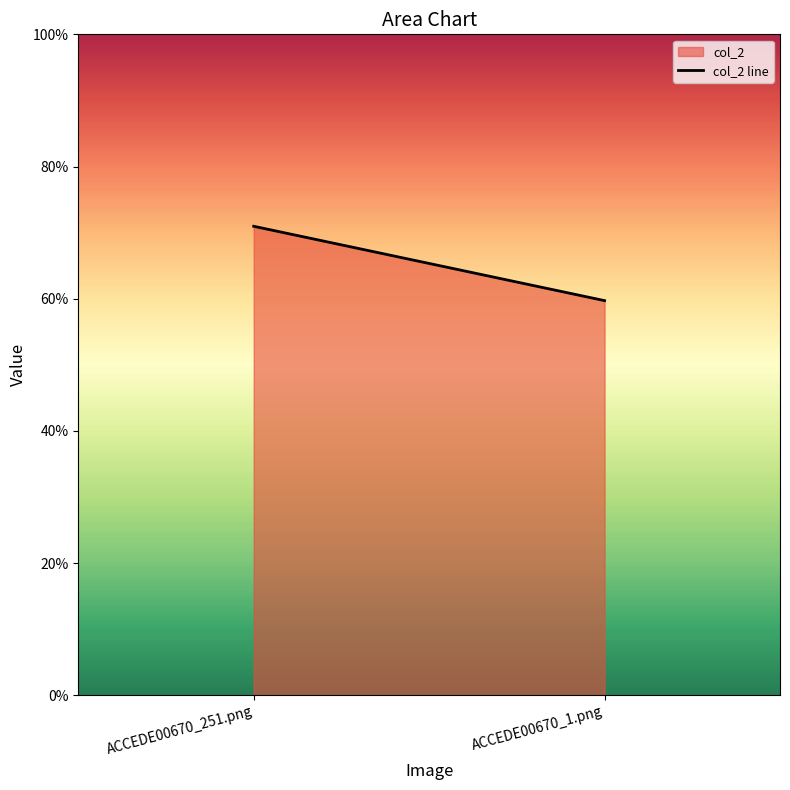

Reading right to left, what are all the values shown in this chart?

0.6	0.7